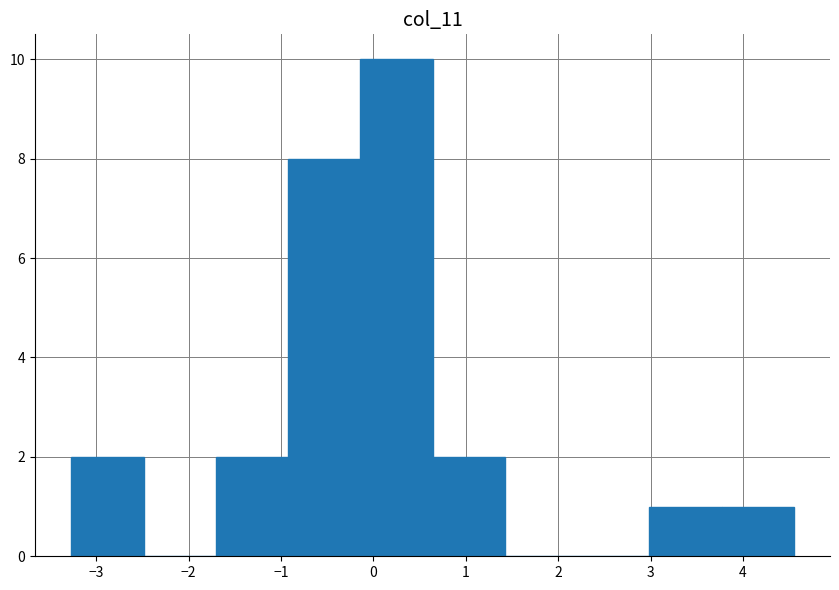

Reading left to right, transcribe this chart: for each bar, give the range it covers on the x-axis and its height. Neither the bar edges nor the heights are printed on the chart, so give them approximately, as read against the axes.

-3.3 to -2.5: 2
-2.5 to -1.7: 0
-1.7 to -0.9: 2
-0.9 to -0.1: 8
-0.1 to 0.6: 10
0.6 to 1.4: 2
1.4 to 2.2: 0
2.2 to 3.0: 0
3.0 to 3.8: 1
3.8 to 4.6: 1